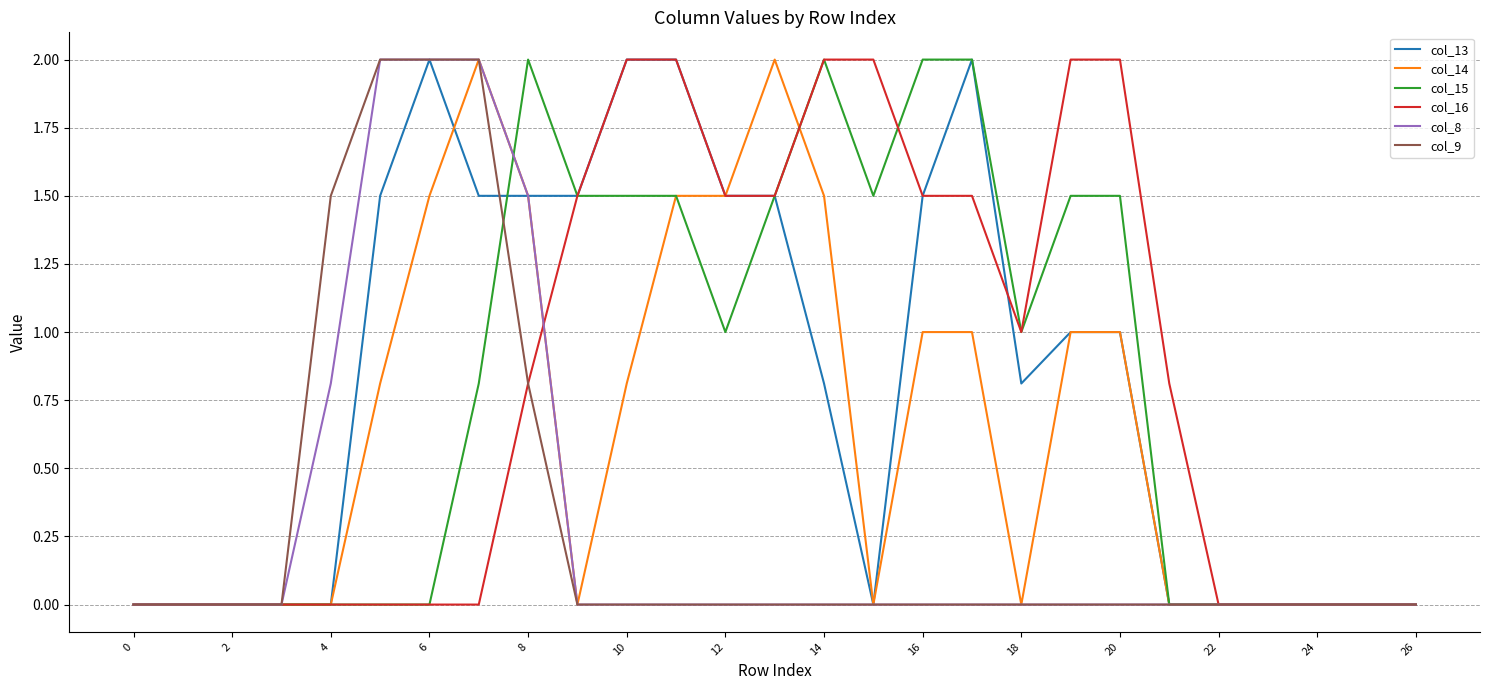

What is the maximum value shown in the chart?

2.0